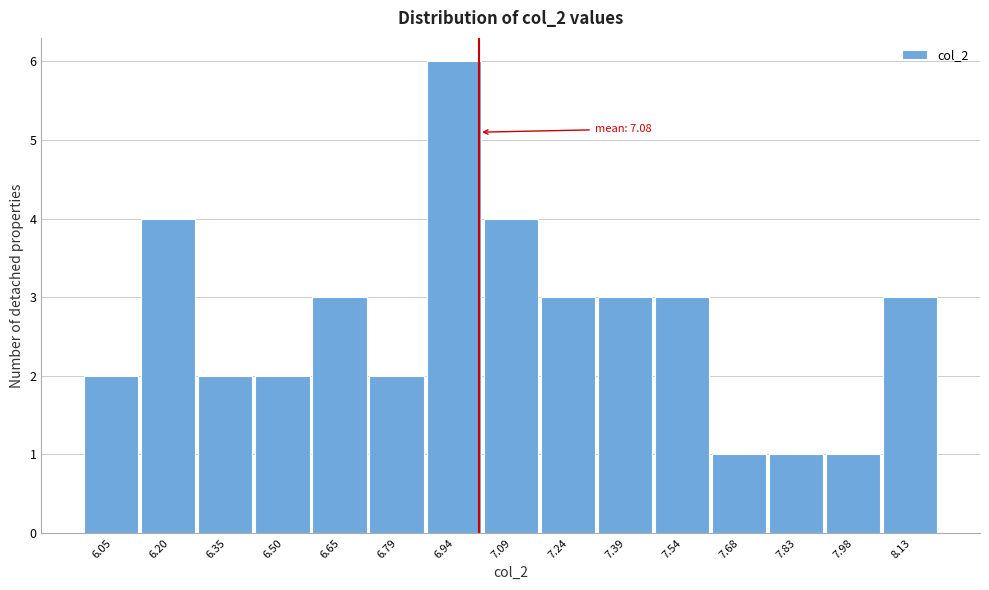

Reading left to right, transcribe all the data shown in this chart.

6.05=2	6.20=4	6.35=2	6.50=2	6.65=3	6.79=2	6.94=6	7.09=4	7.24=3	7.39=3	7.54=3	7.68=1	7.83=1	7.98=1	8.13=3